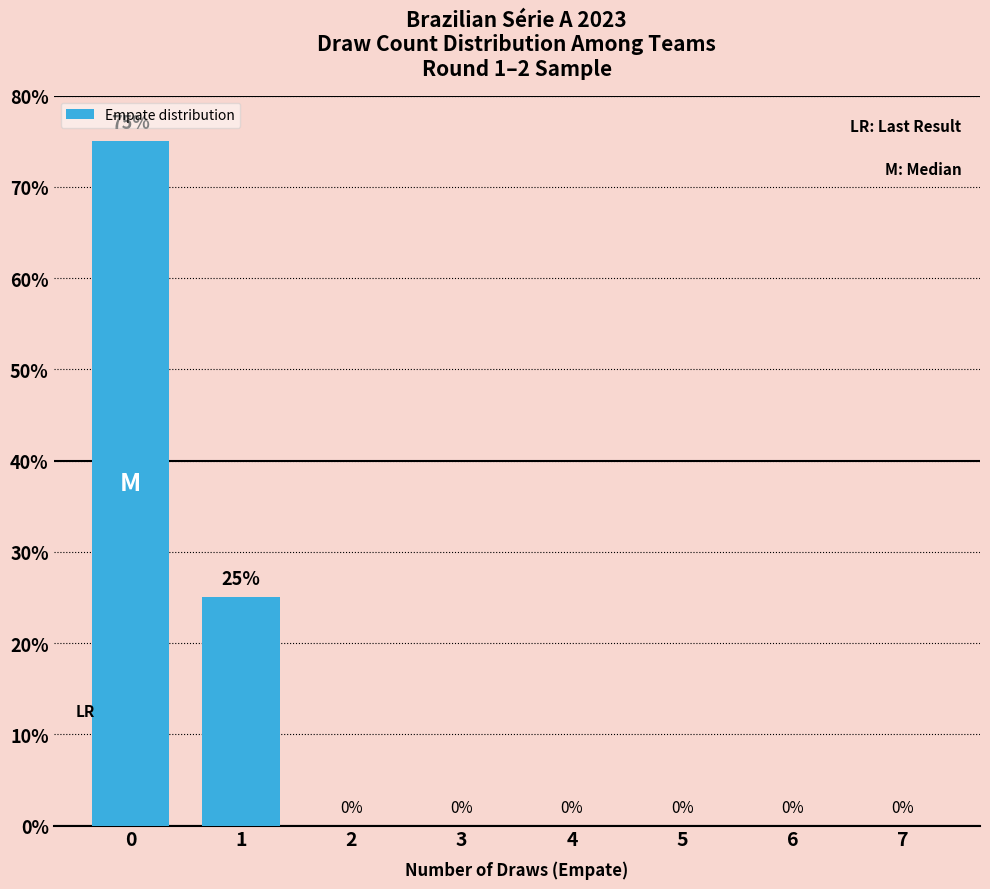

Is it true that the value at 0 is 111?

False